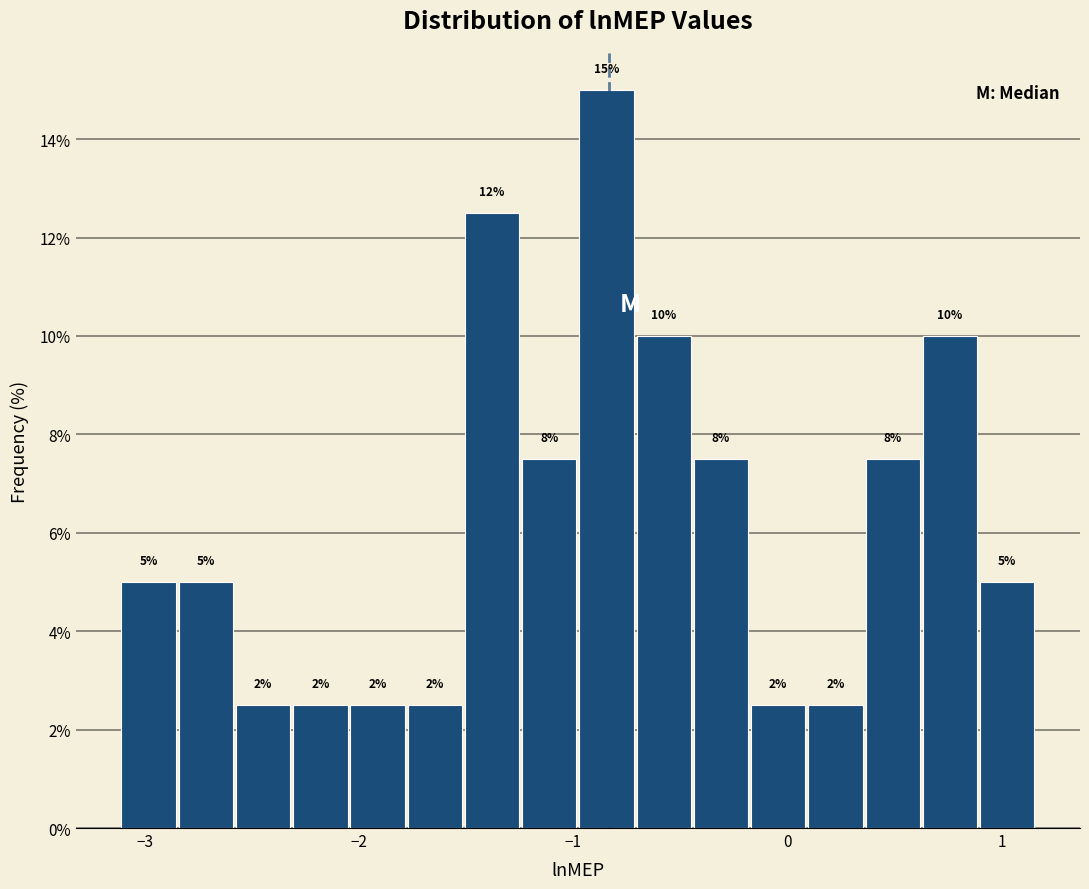

Read against the x-axis, roughly where is the centre of the tallest bar?

-0.8